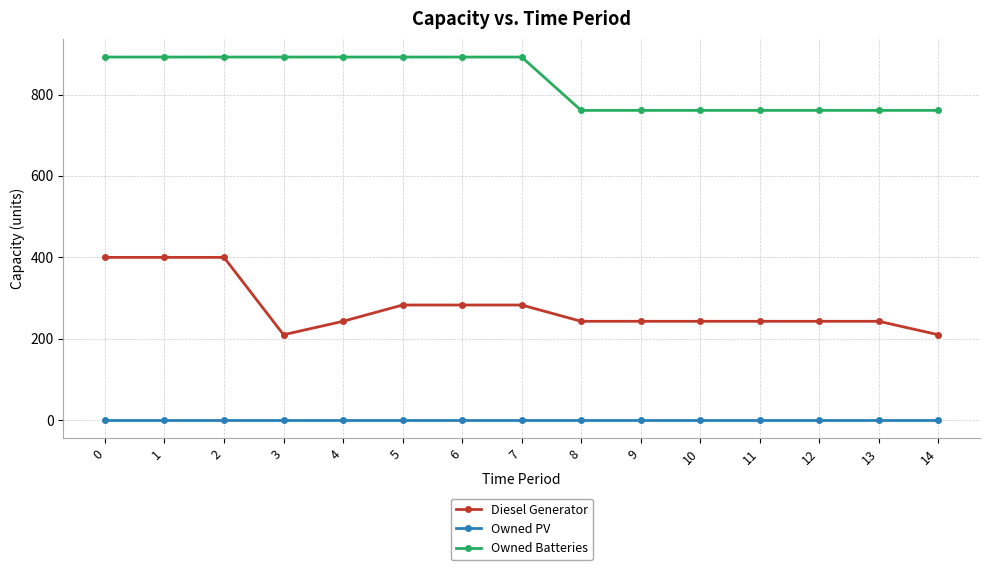

What is the value of the Owned Batteries point at the 9th from the left?

761